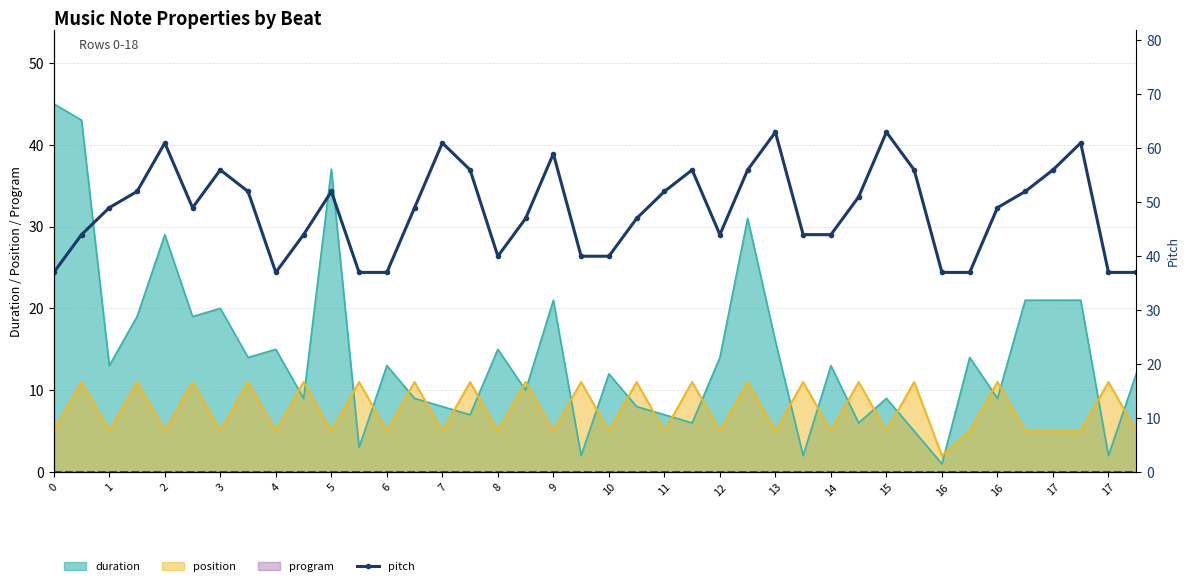

Reading left to right, transcribe all the data shown in this chart.

37	44	49	52	61	49	56	52	37	44	52	37	37	49	61	56	40	47	59	40	40	47	52	56	44	56	63	44	44	51	63	56	37	37	49	52	56	61	37	37